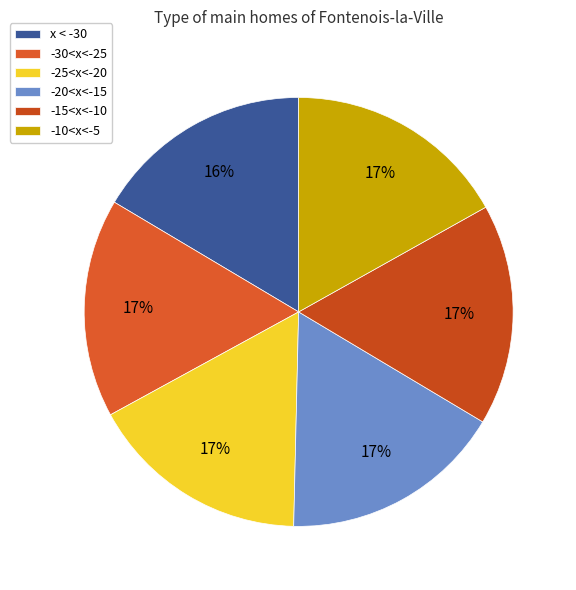

What is the change in value from -25<x<-20 to -20<x<-15?

+0.1